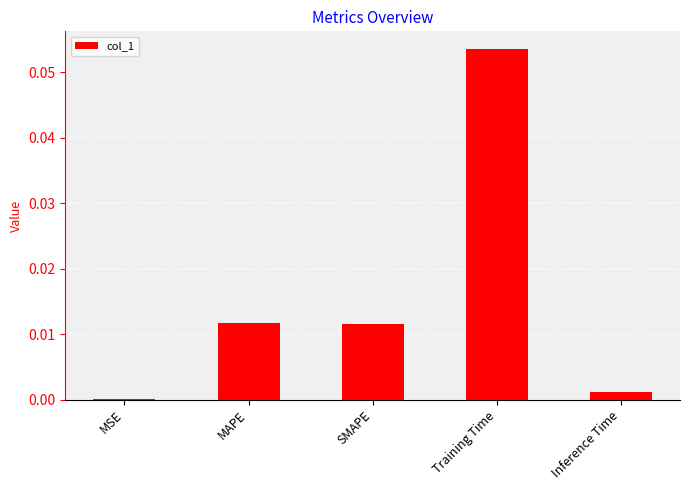

True or false: the data shows 0.0 at MSE.

True